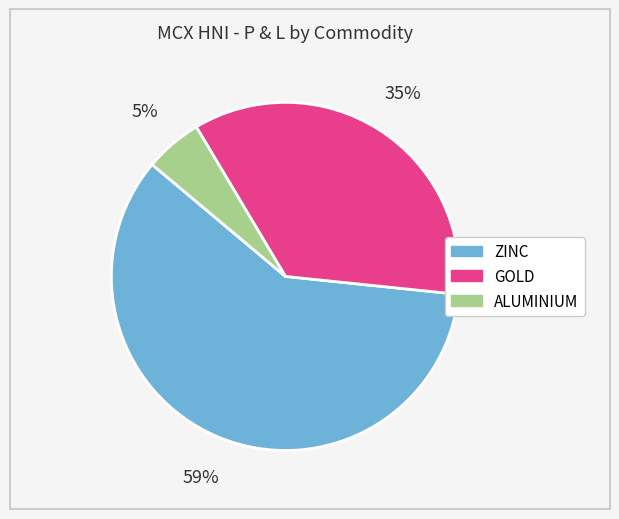

How many slices are in this pie chart?

3